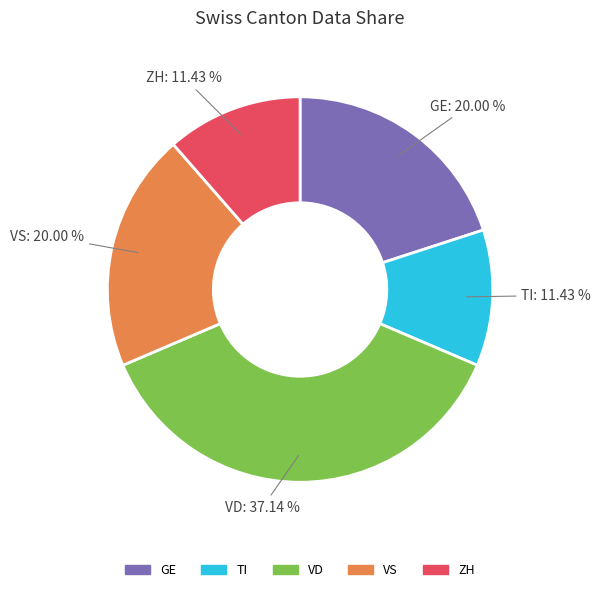

Which slice is the largest?

VD